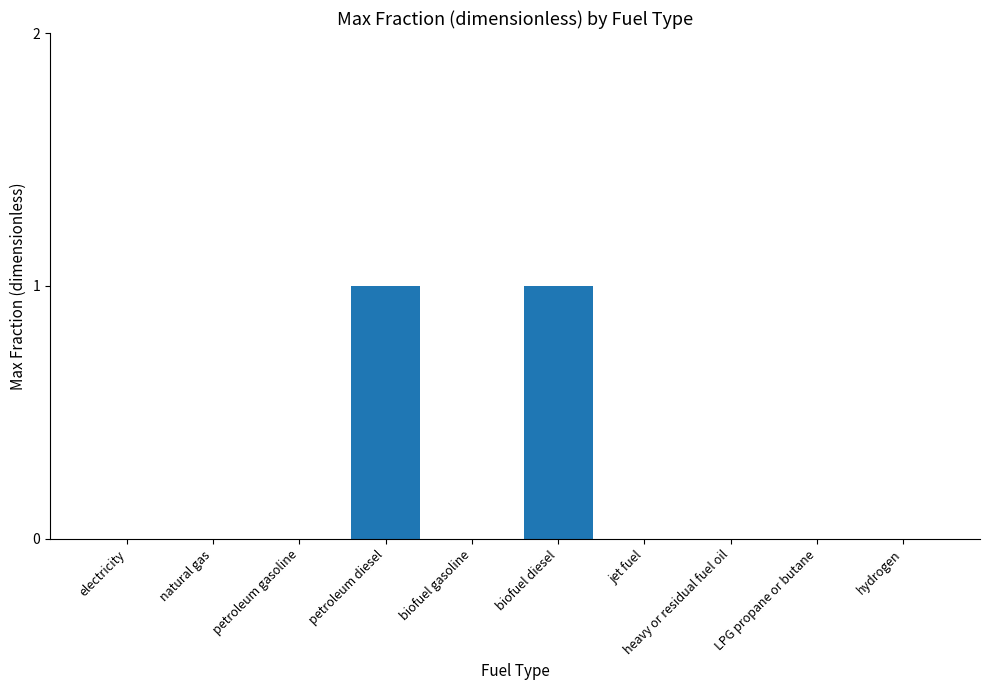

Between petroleum diesel and petroleum gasoline, which is larger?

petroleum diesel